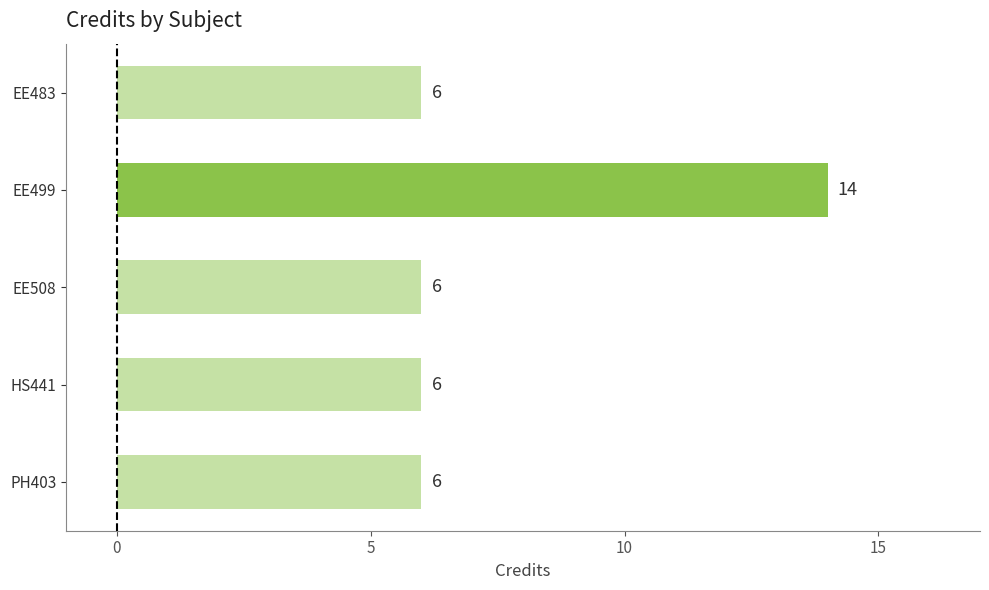

Approximately how many times larger is the value at EE499 compared to EE483?

2.3